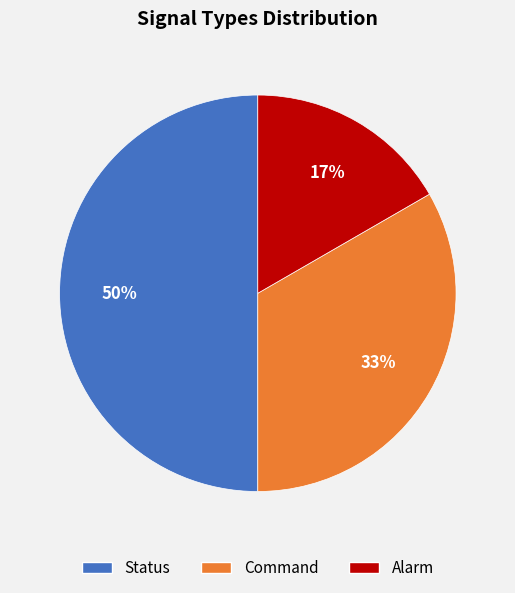

Is the sum of Alarm and Status greater than half?

Yes